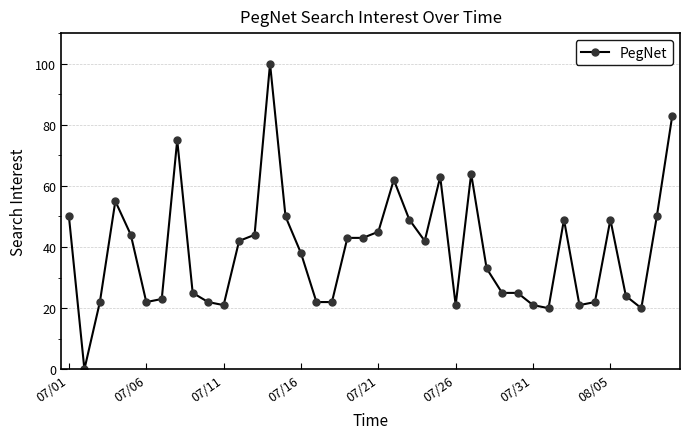

How many values are below 42?

20